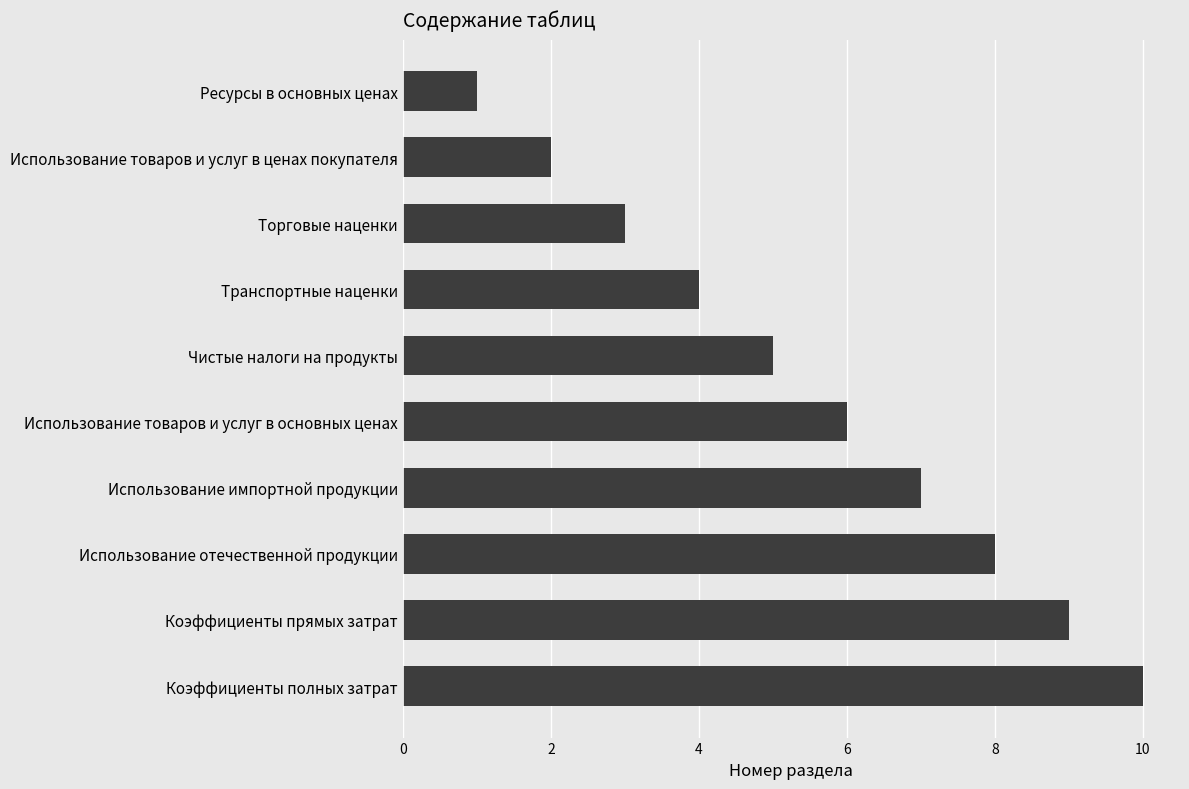

The chart shows a value of 2 at Использование товаров и услуг в ценах покупателя. True or false?

True